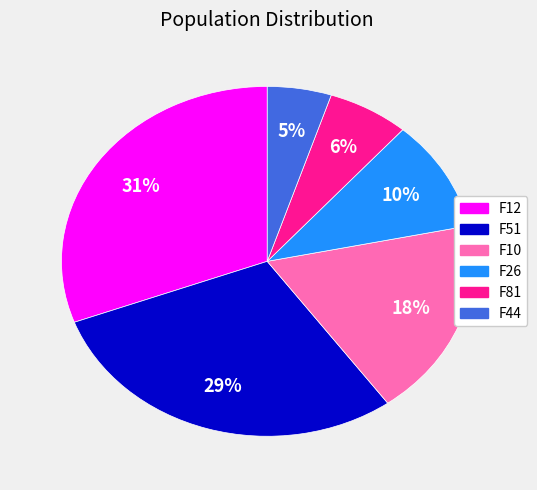

To the nearest percent, what is the average slice percentage?

17%